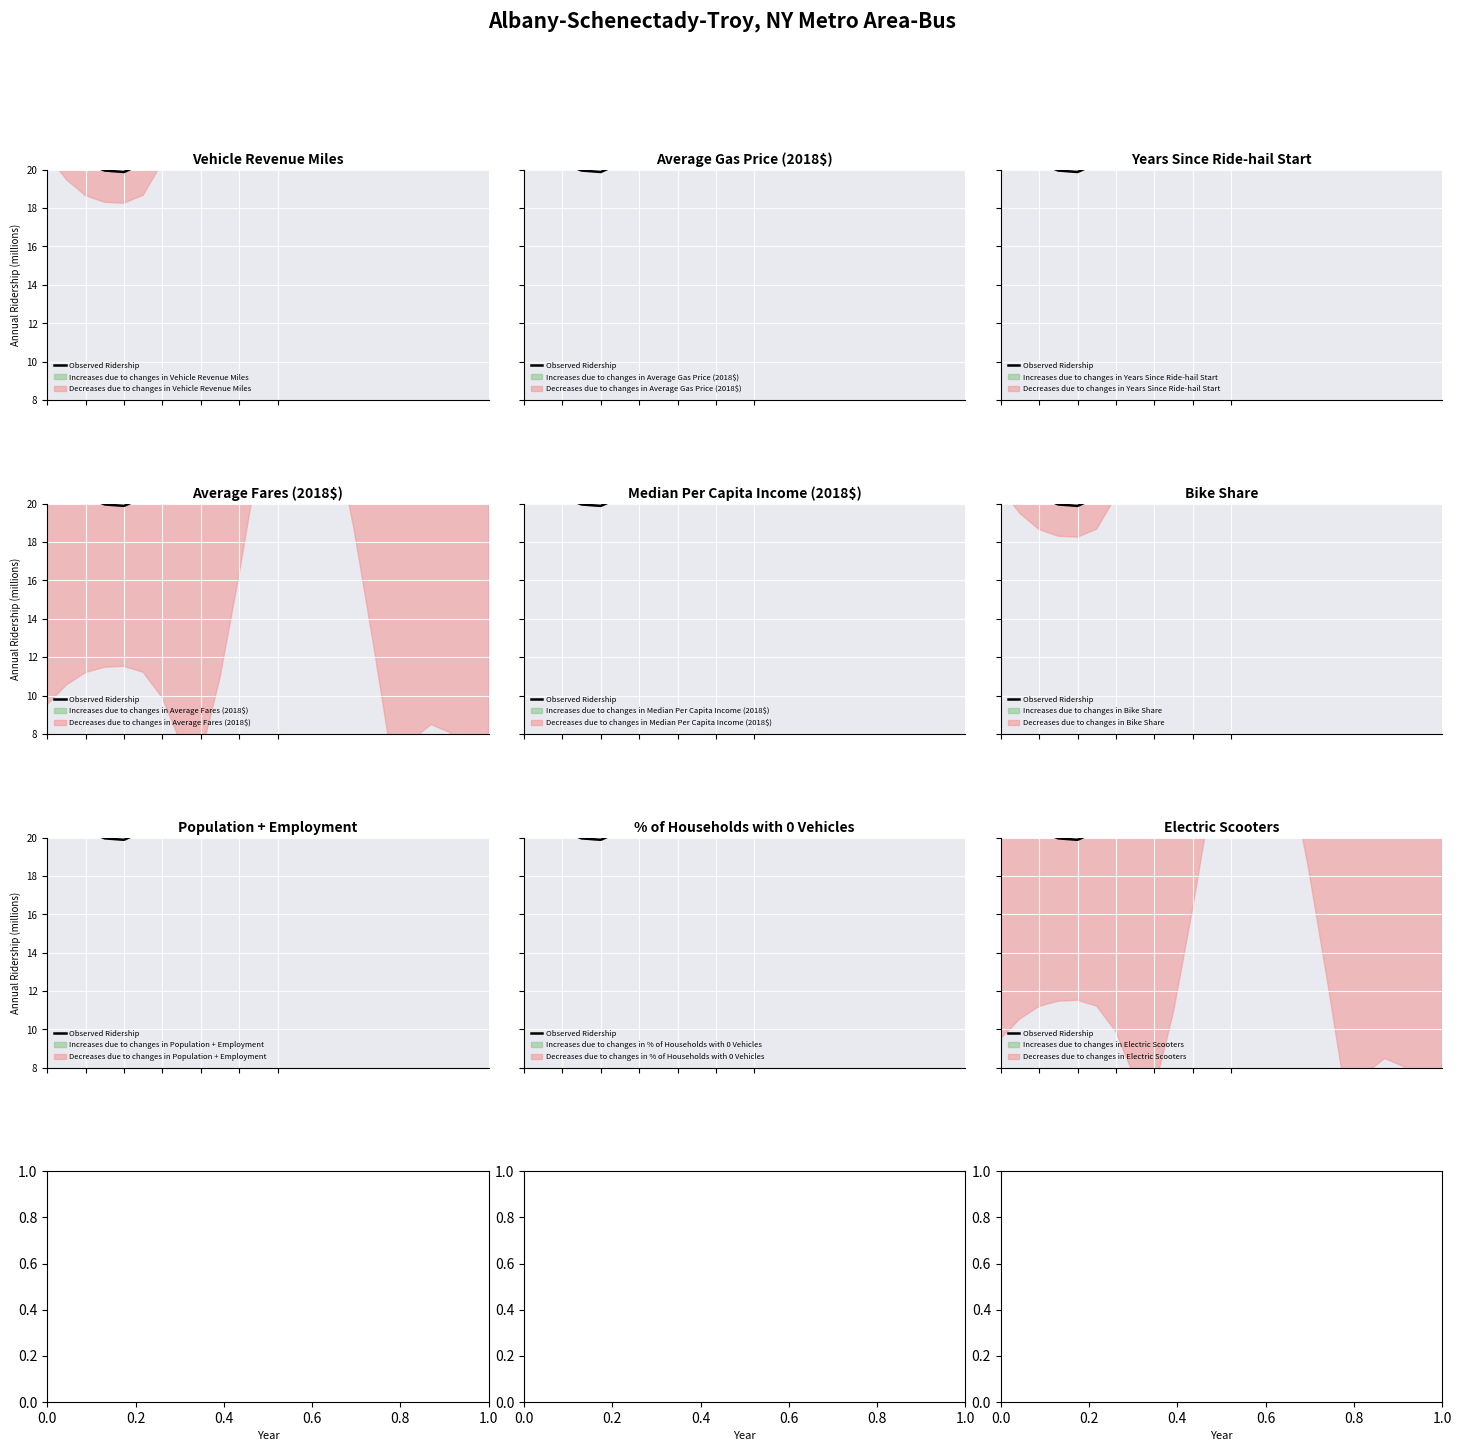

Is this an area chart (filled region under the line)?

No